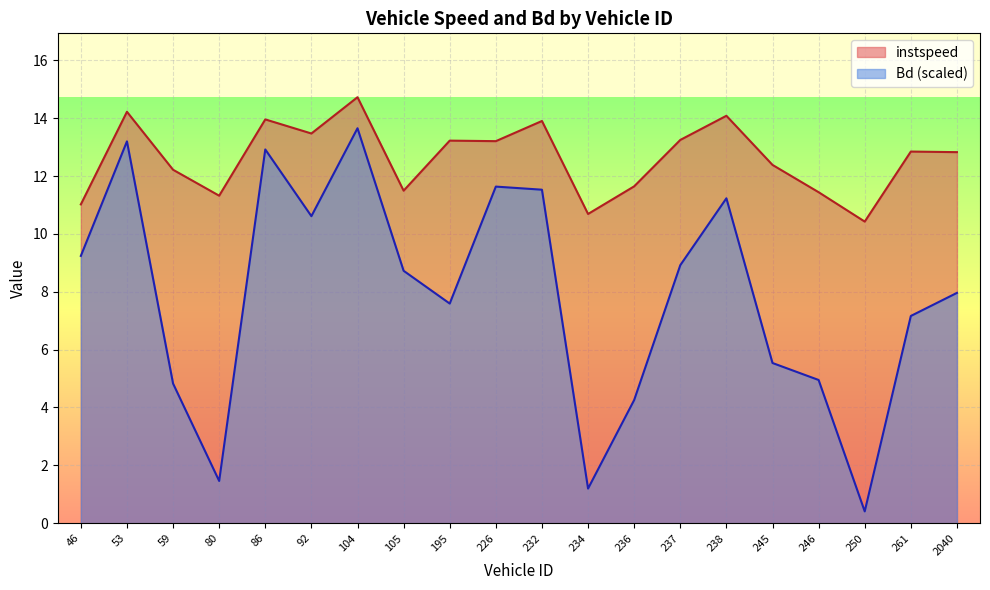

The value of instspeed at 86 is 14.0. True or false?

True